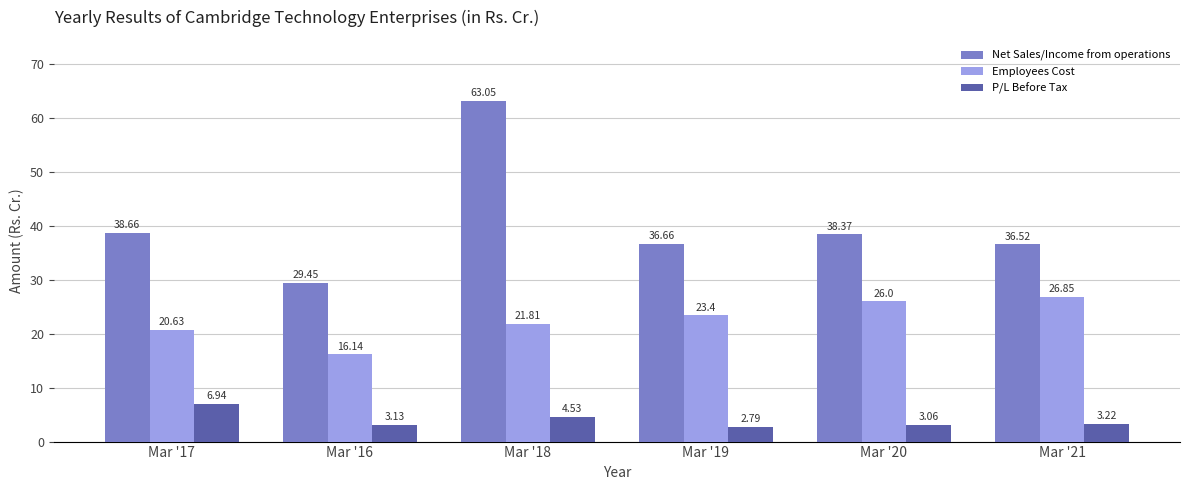

Between Mar '17 and Mar '19, which series saw the biggest shift?

P/L Before Tax